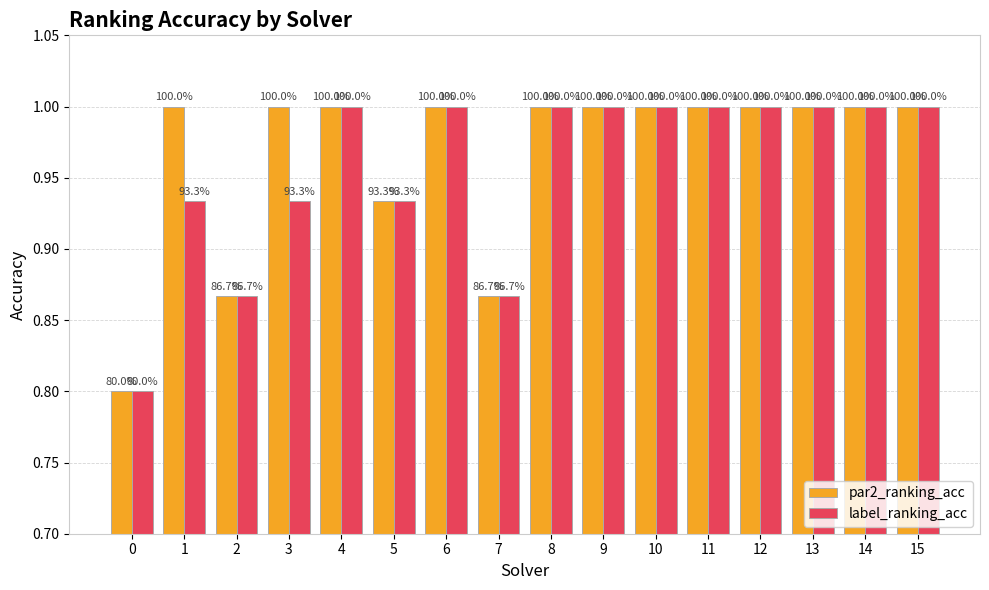

What are all the series names shown in the legend?

par2_ranking_acc, label_ranking_acc